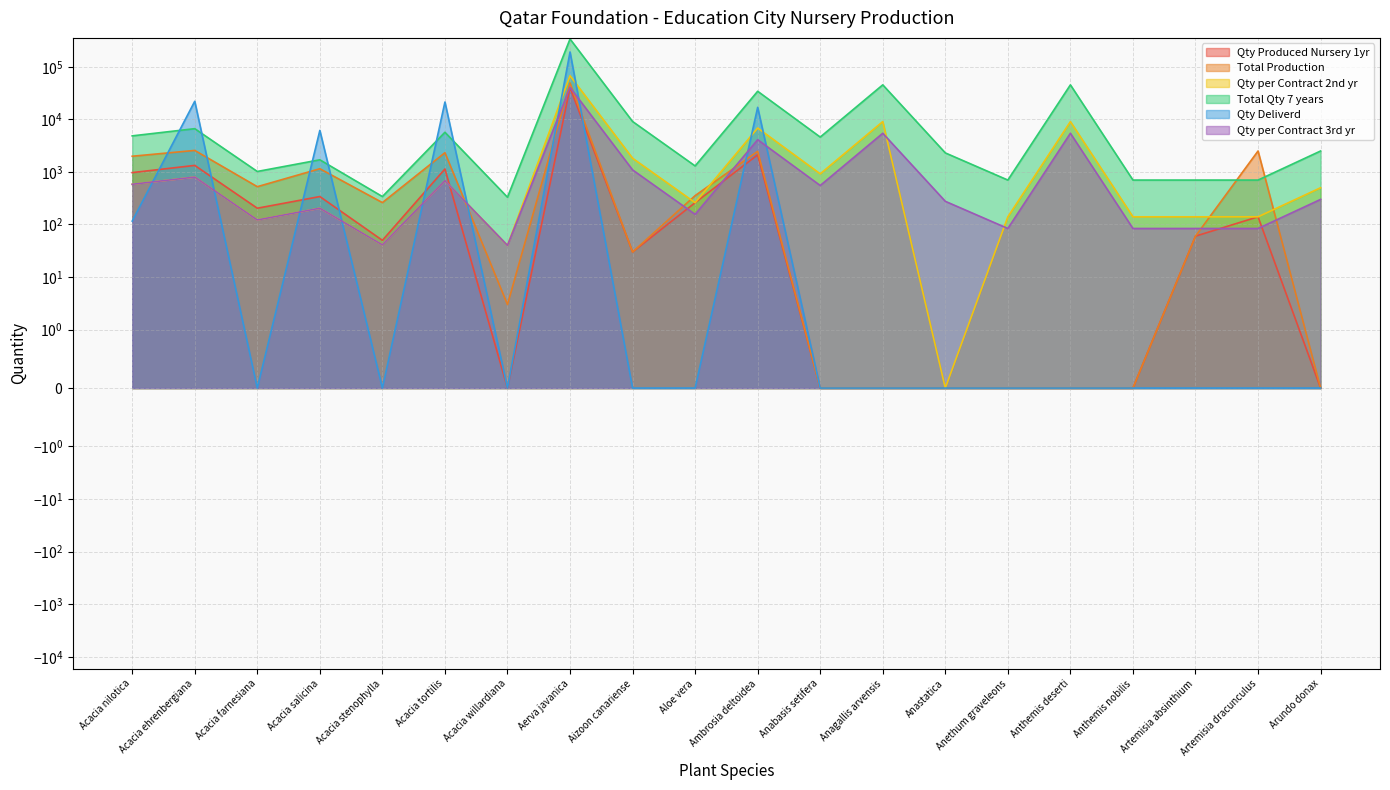

Which category has the highest value in the Qty per Contract 3rd yr series?

Aerva javanica